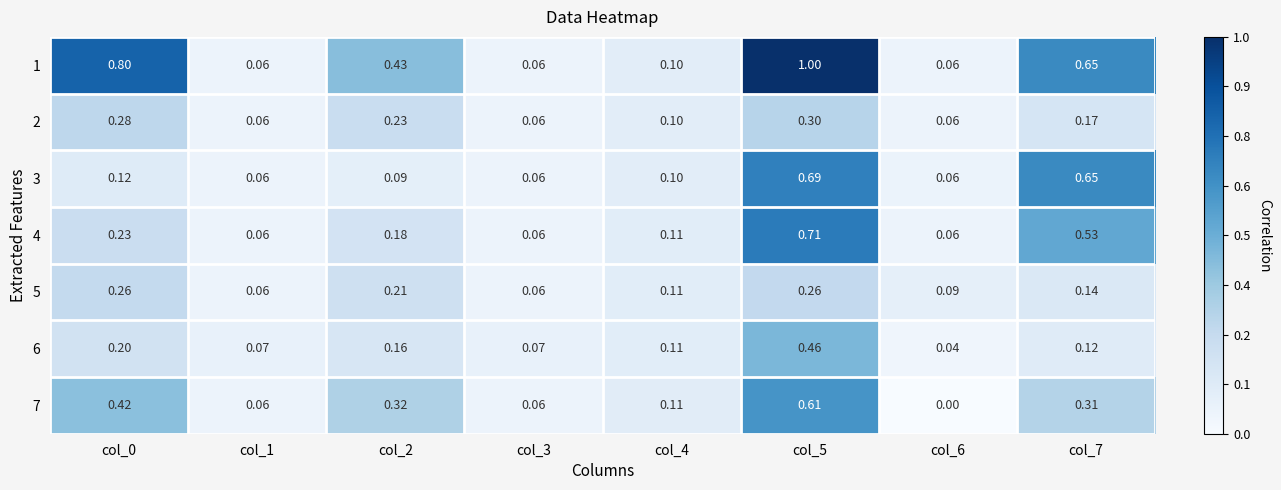

Is the value of 1 at col_4 greater than the value of 4 at col_4?

No